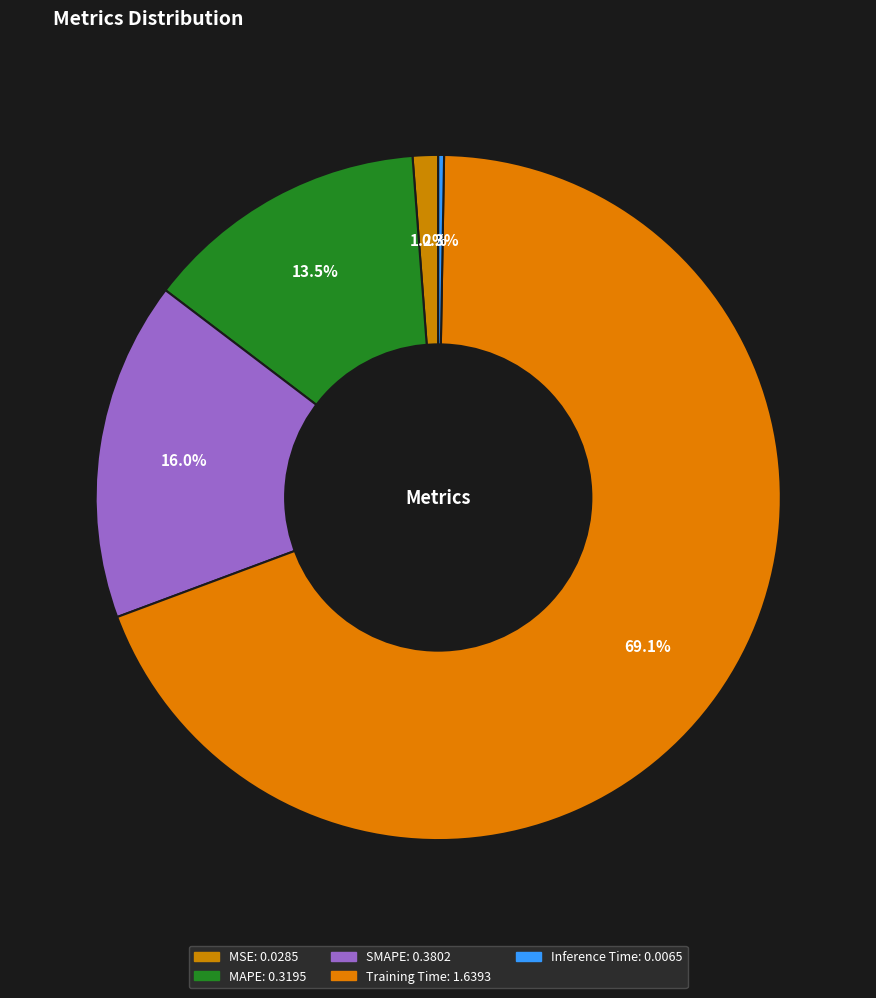

To the nearest percent, what portion does Training Time represent?

69%